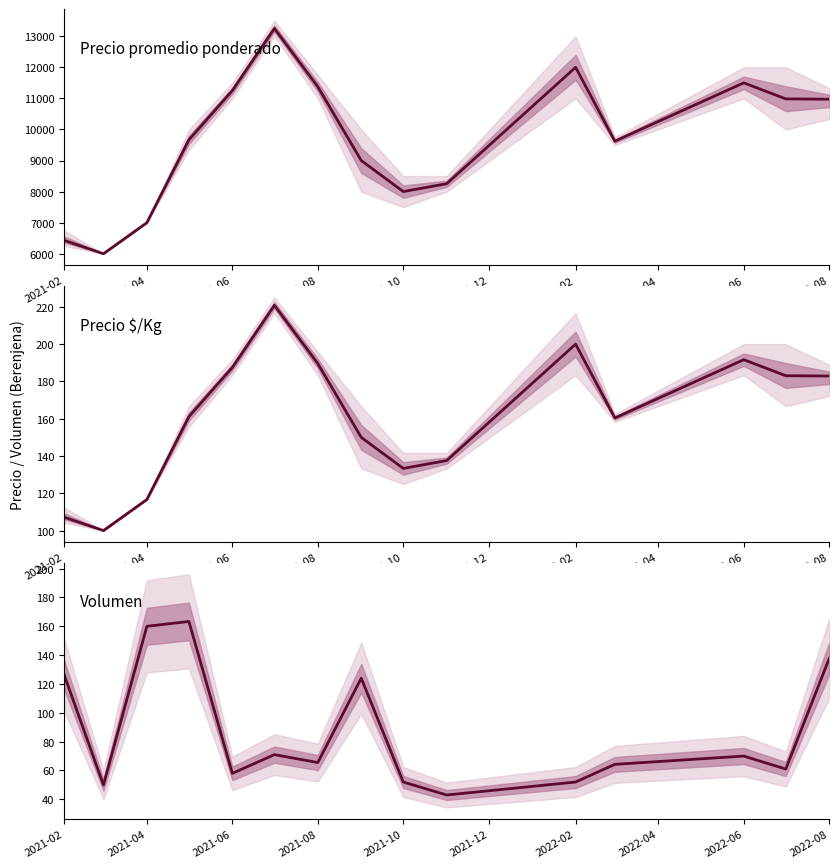

True or false: Precio promedio ponderado and Volumen cross at least once.

False